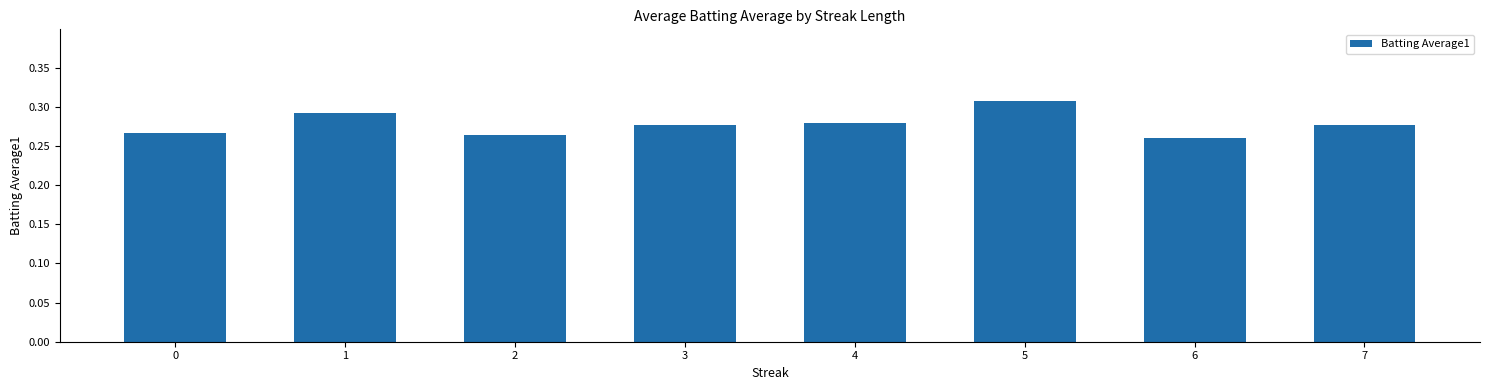

At which category does the chart reach its peak across all series?

5